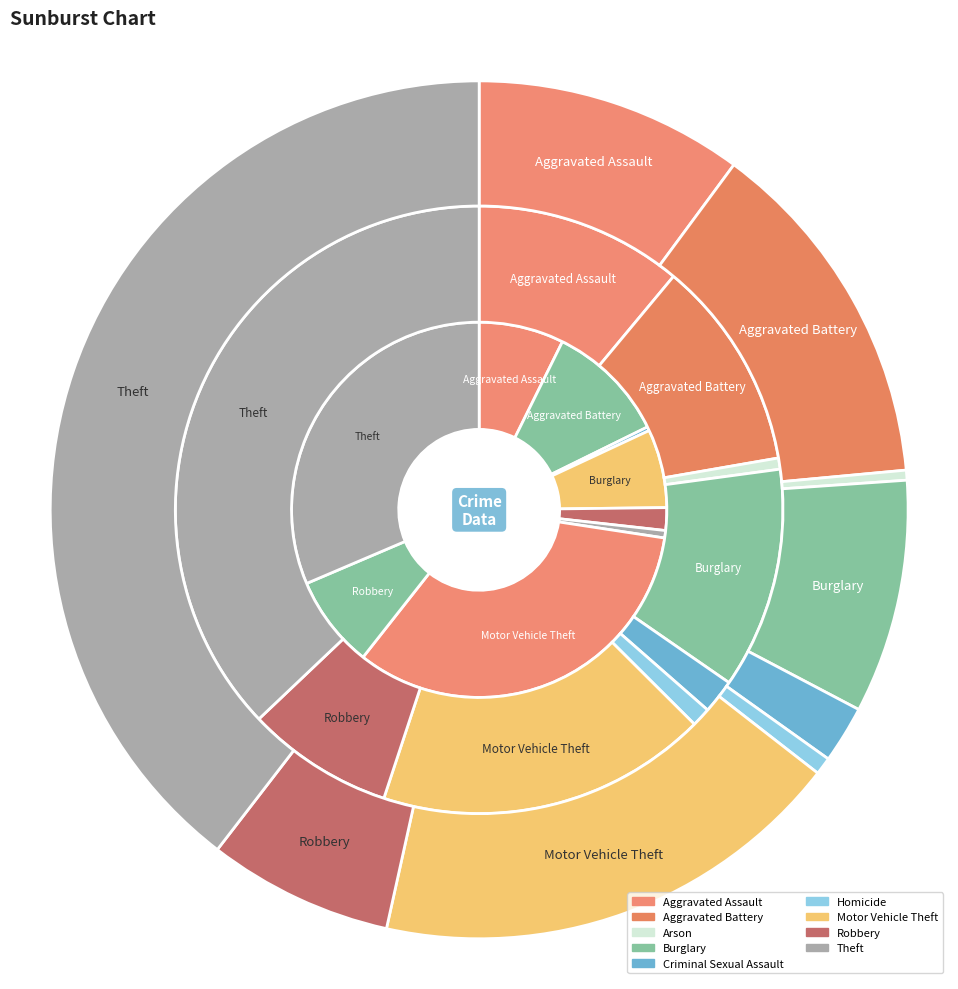

To the nearest percent, what portion does Motor Vehicle Theft represent?

18%